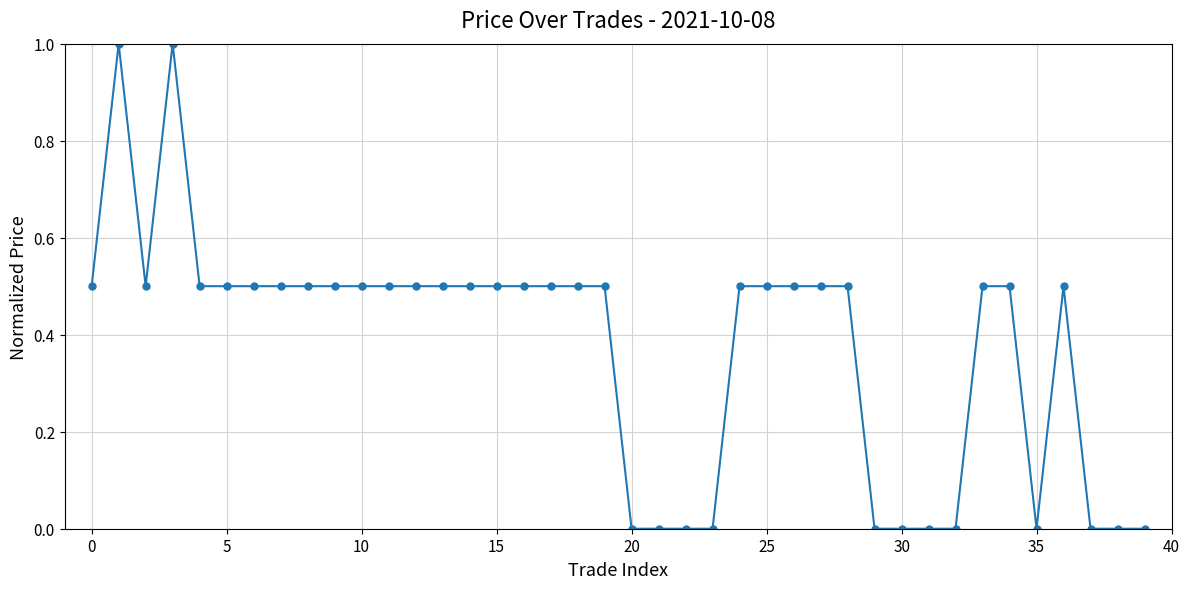

What is the value of the 12th point from the left?

0.5